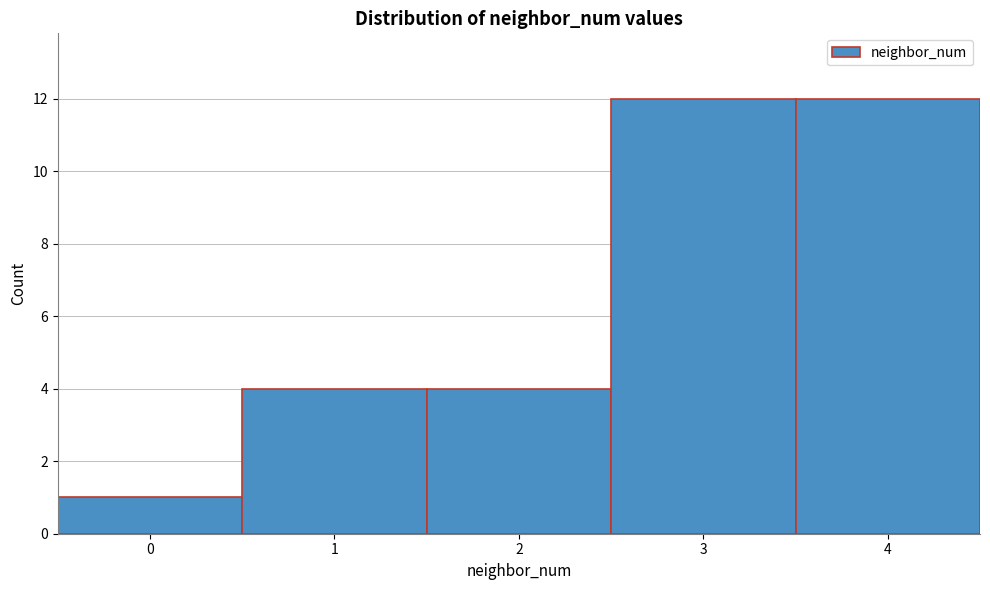

Reading left to right, transcribe all the data shown in this chart.

1	4	4	12	12